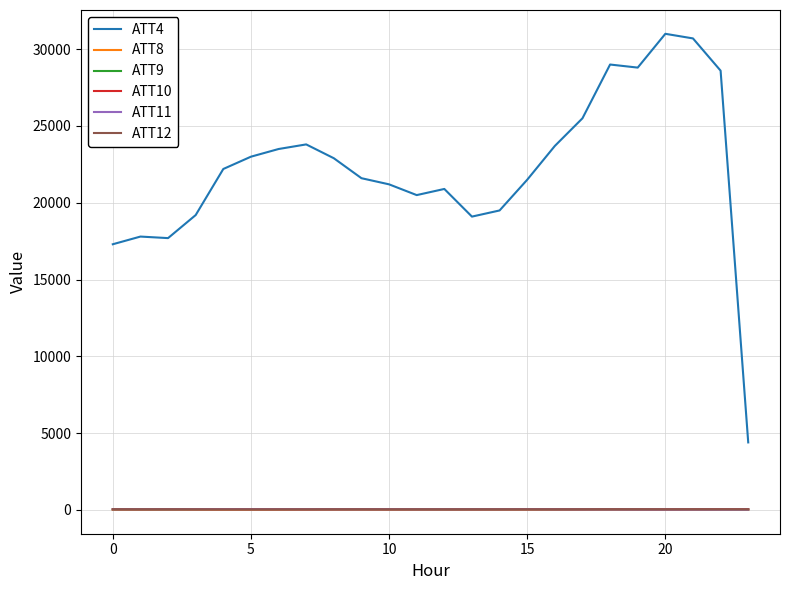

Which series has the widest spread of values?

ATT4